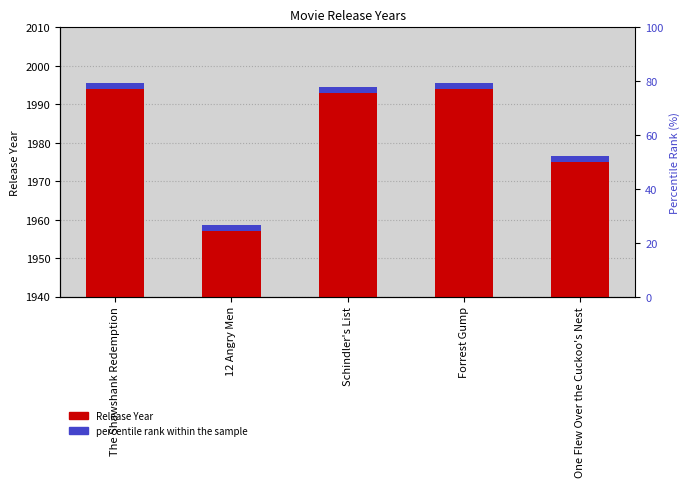

Which series has the widest spread of values?

Release Year